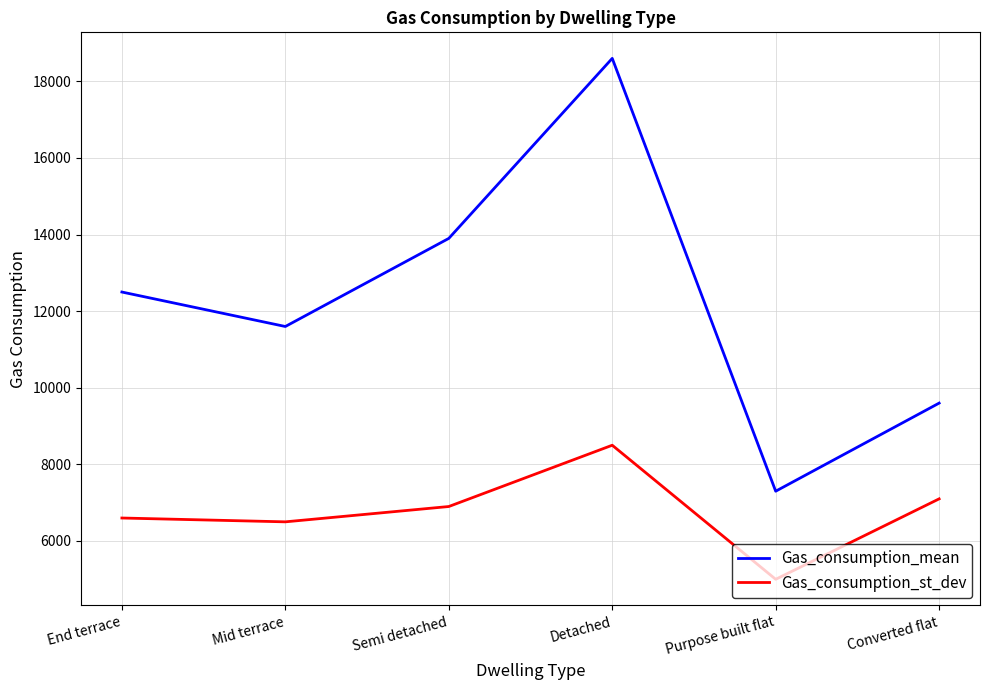

What is the sum of all Gas_consumption_st_dev values?

40600